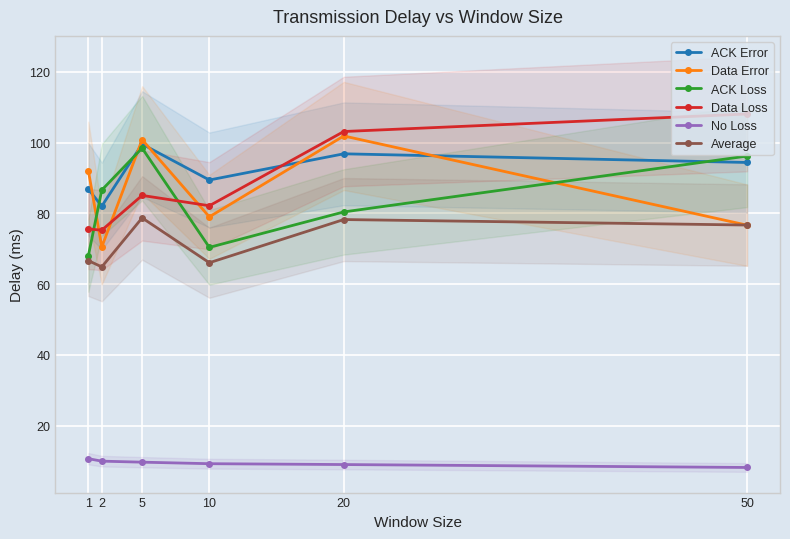

Rank the series by their maximum value, from lowest to highest.

No Loss, Average, ACK Loss, ACK Error, Data Error, Data Loss